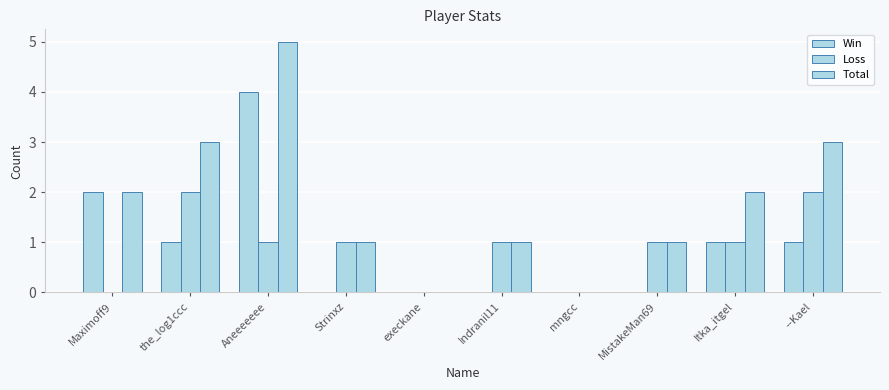

What is the maximum value for Loss?

2